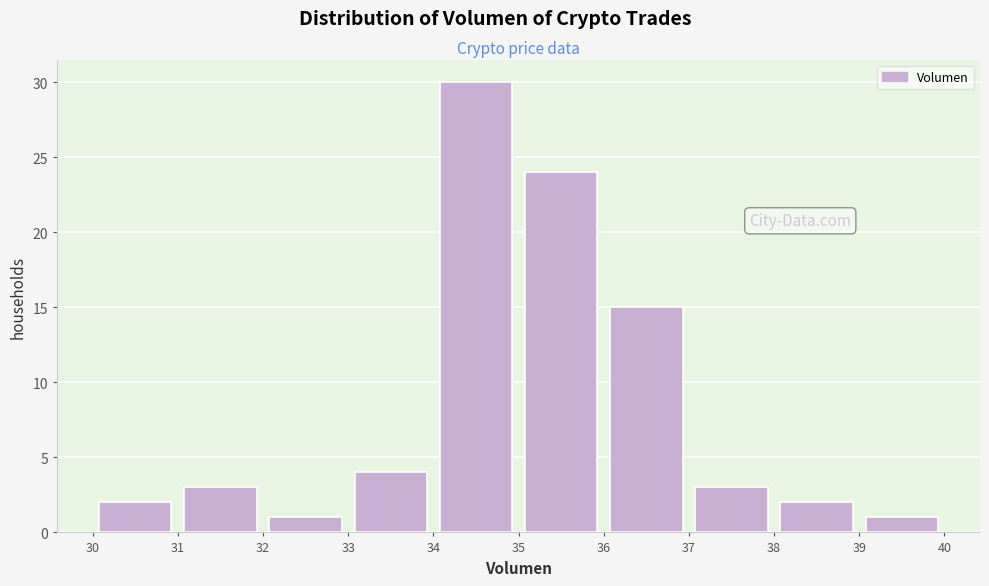

Reading left to right, list every bar in this chart as the range it spans on the x-axis followed by its height. The values are not printed on the chart, so give them approximately, as read against the axis.

30 to 31: 2
31 to 32: 3
32 to 33: 1
33 to 34: 4
34 to 35: 30
35 to 36: 24
36 to 37: 15
37 to 38: 3
38 to 39: 2
39 to 40: 1